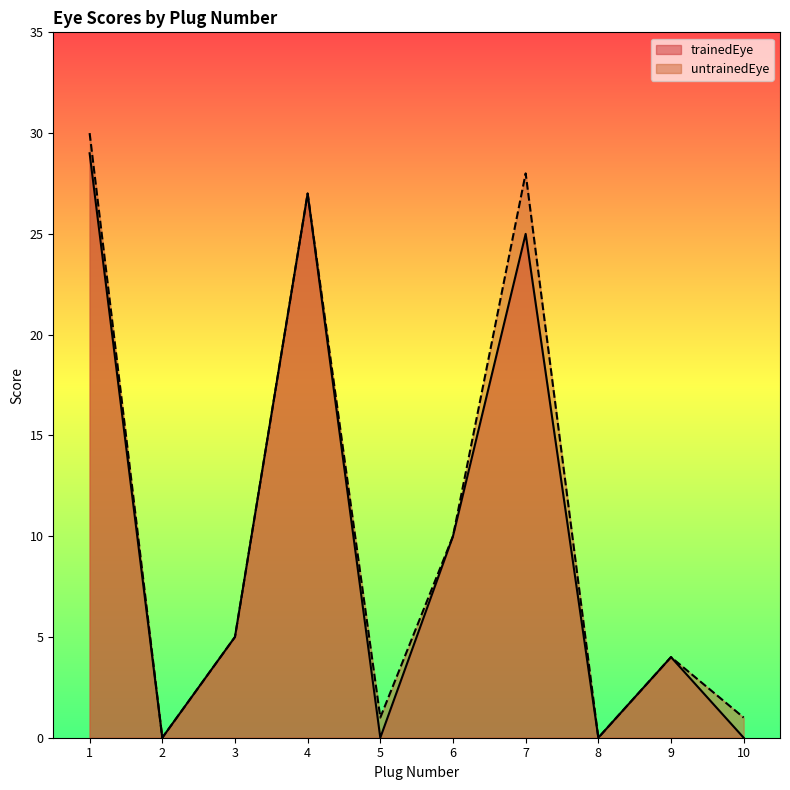

At which category is the sum across all series the highest?

1